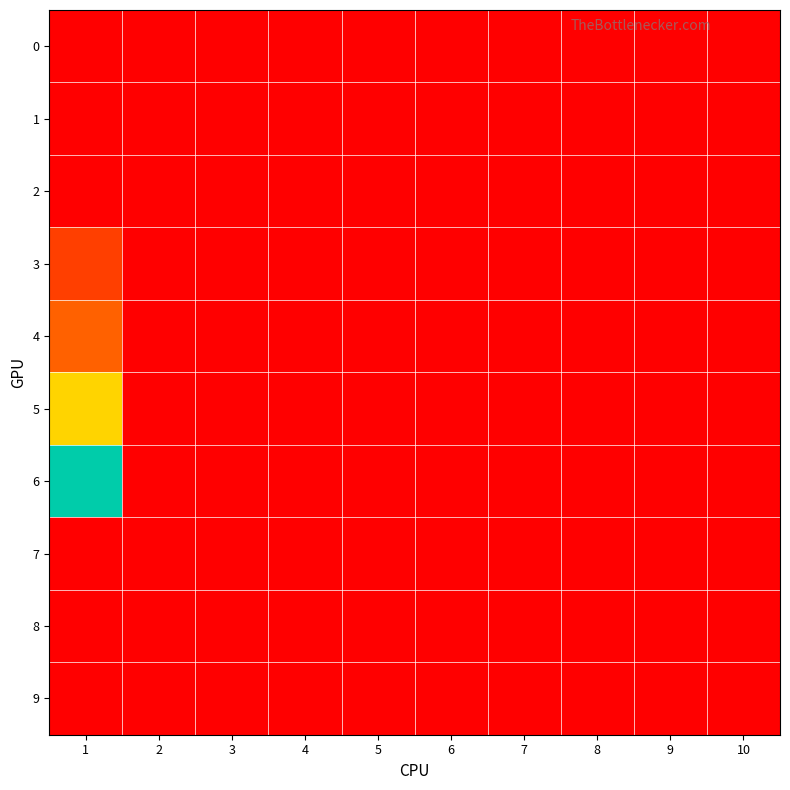

Rank the series at 8 from lowest to highest value.

0, 1, 2, 3, 4, 5, 6, 7, 8, 9